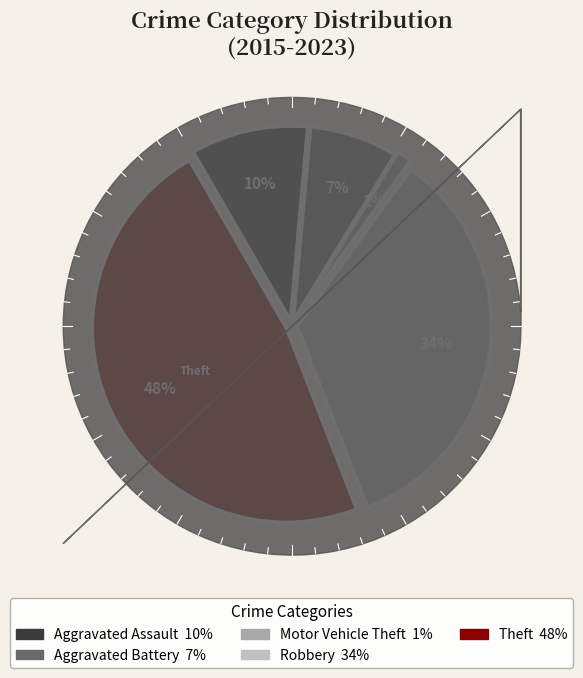

How many segments does this pie chart have?

5